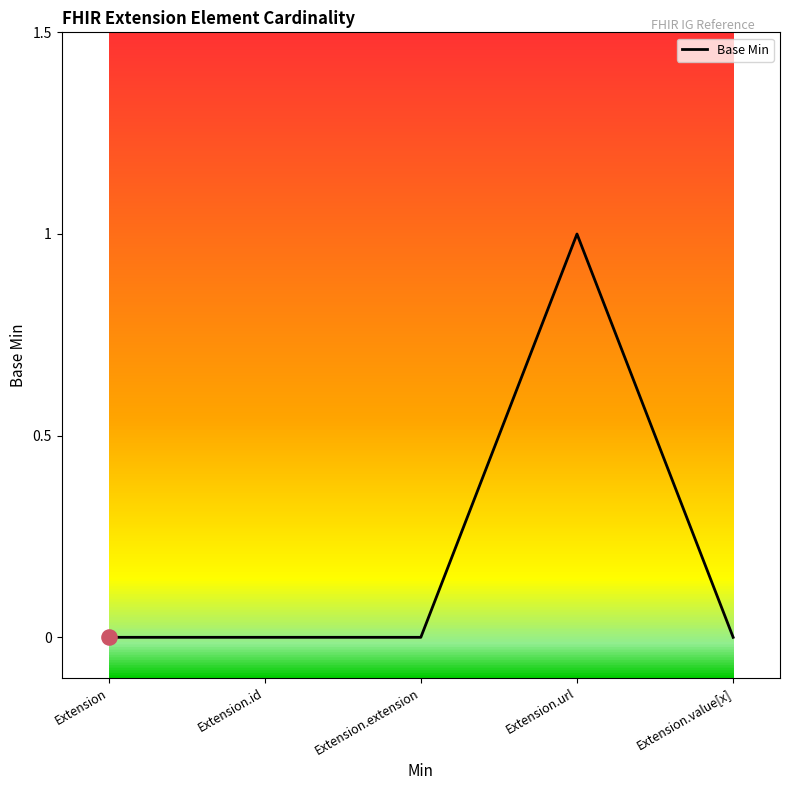

What is the change in value from Extension.id to Extension.url?

+1